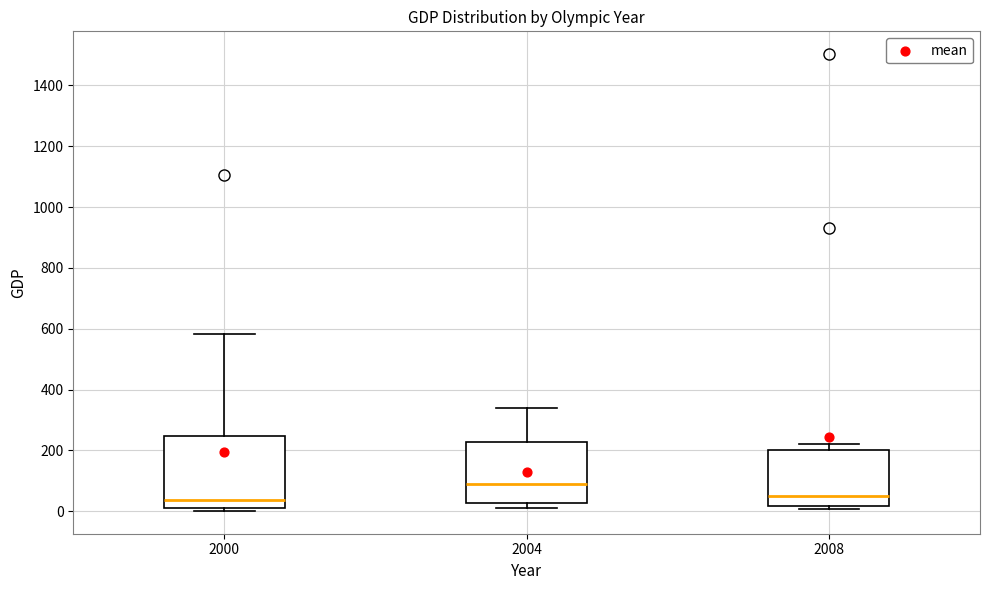

Comparing the boxes themselves (not the whiskers), which one is the tallest?

2000